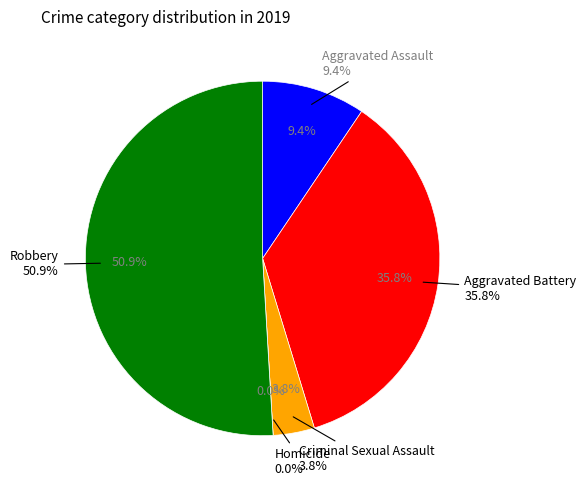

Between Criminal Sexual Assault and Aggravated Assault, which is larger?

Aggravated Assault